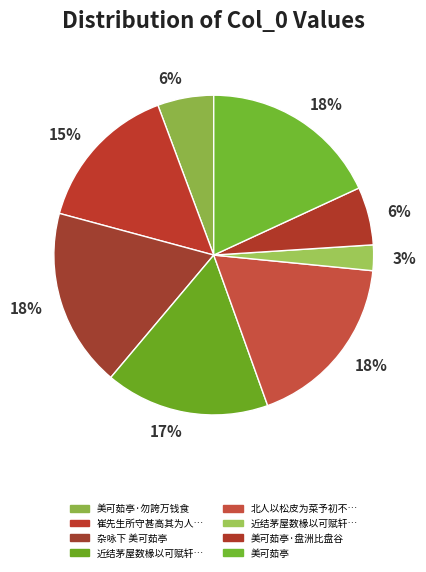

Count the number of slices in the pie.

8